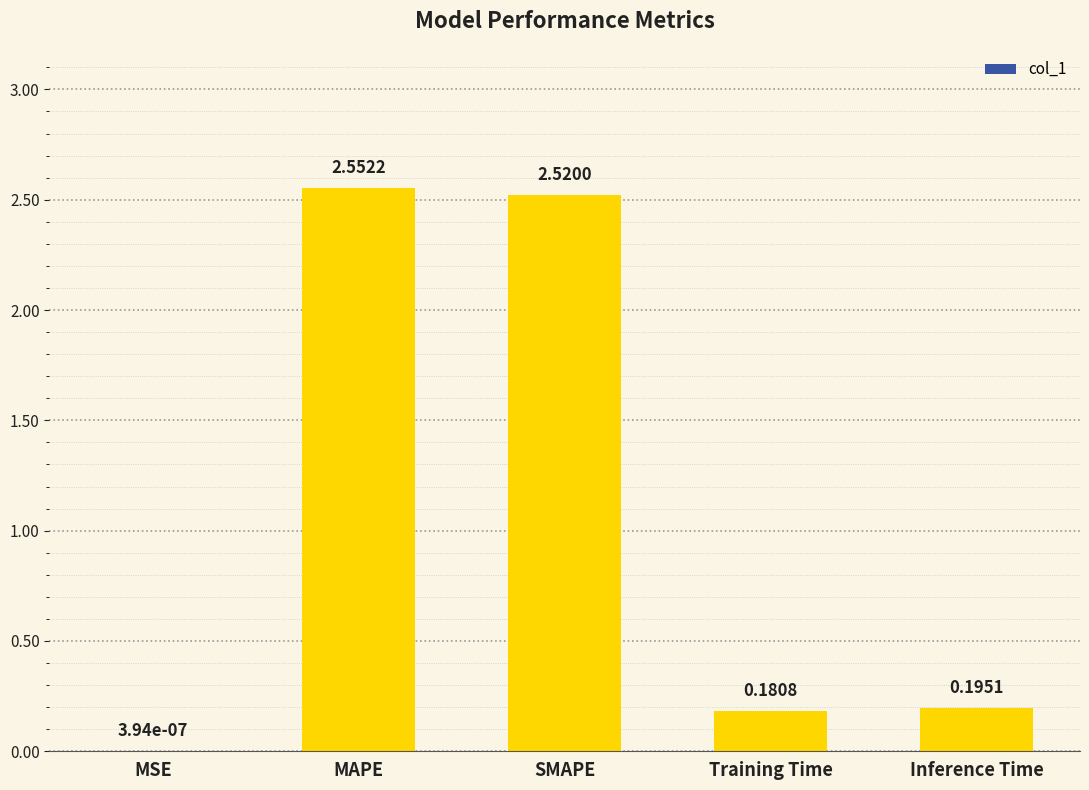

Which category has the highest value across all series?

MAPE